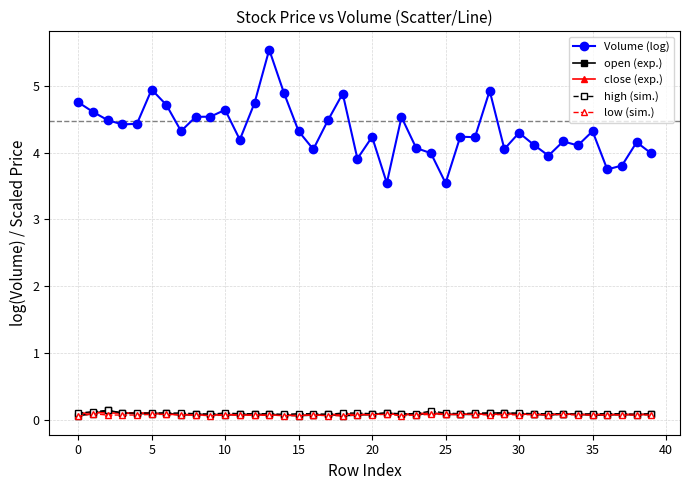

At how many categories does at least one series exceed 2?

40